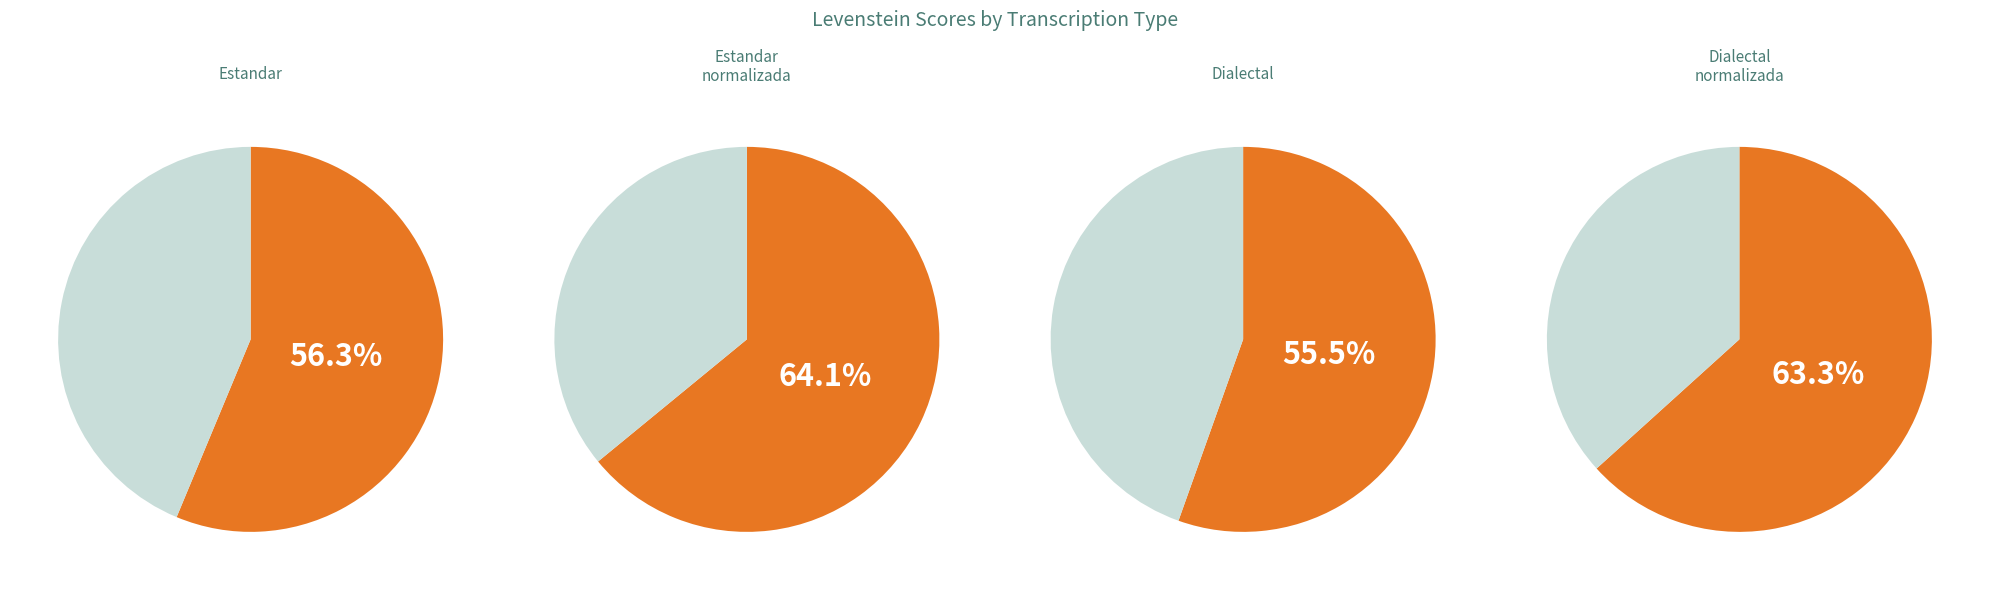

What is the change in value from Estandar_normalizada to Dialectal?

-8.6